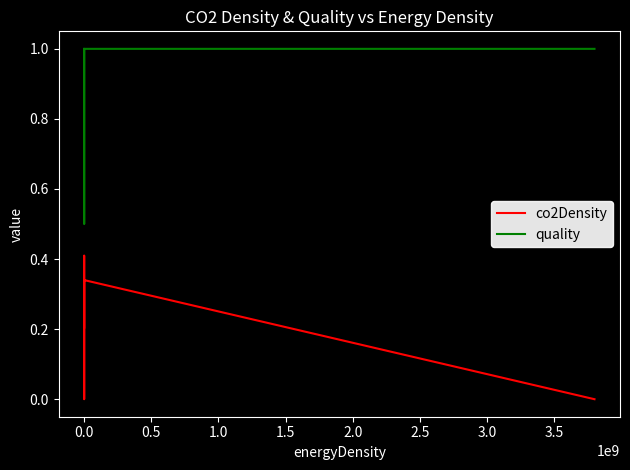

How many series are shown in this chart?

2